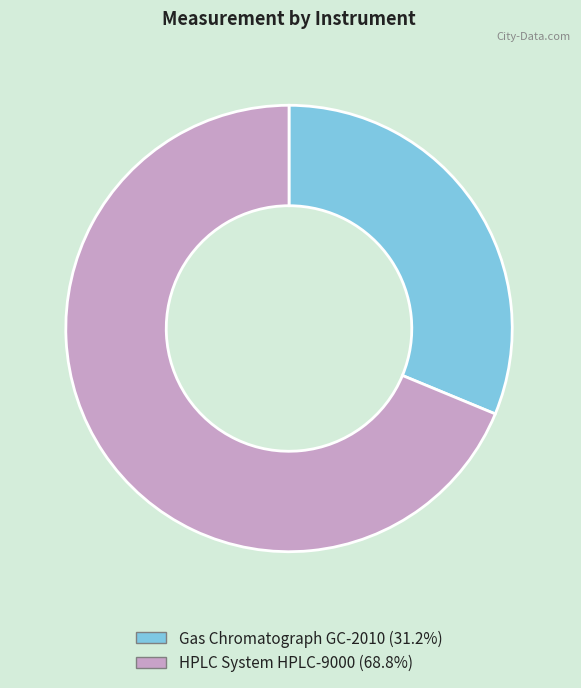

Does HPLC System HPLC-9000 represent more than half of the total?

Yes